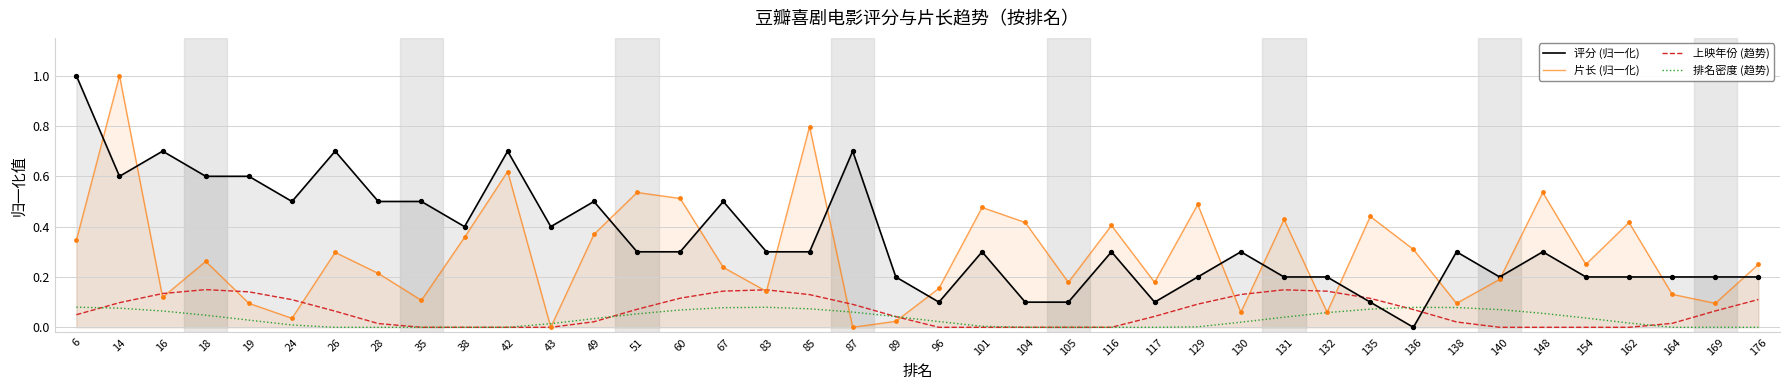

At how many categories does at least one series exceed 0?

40